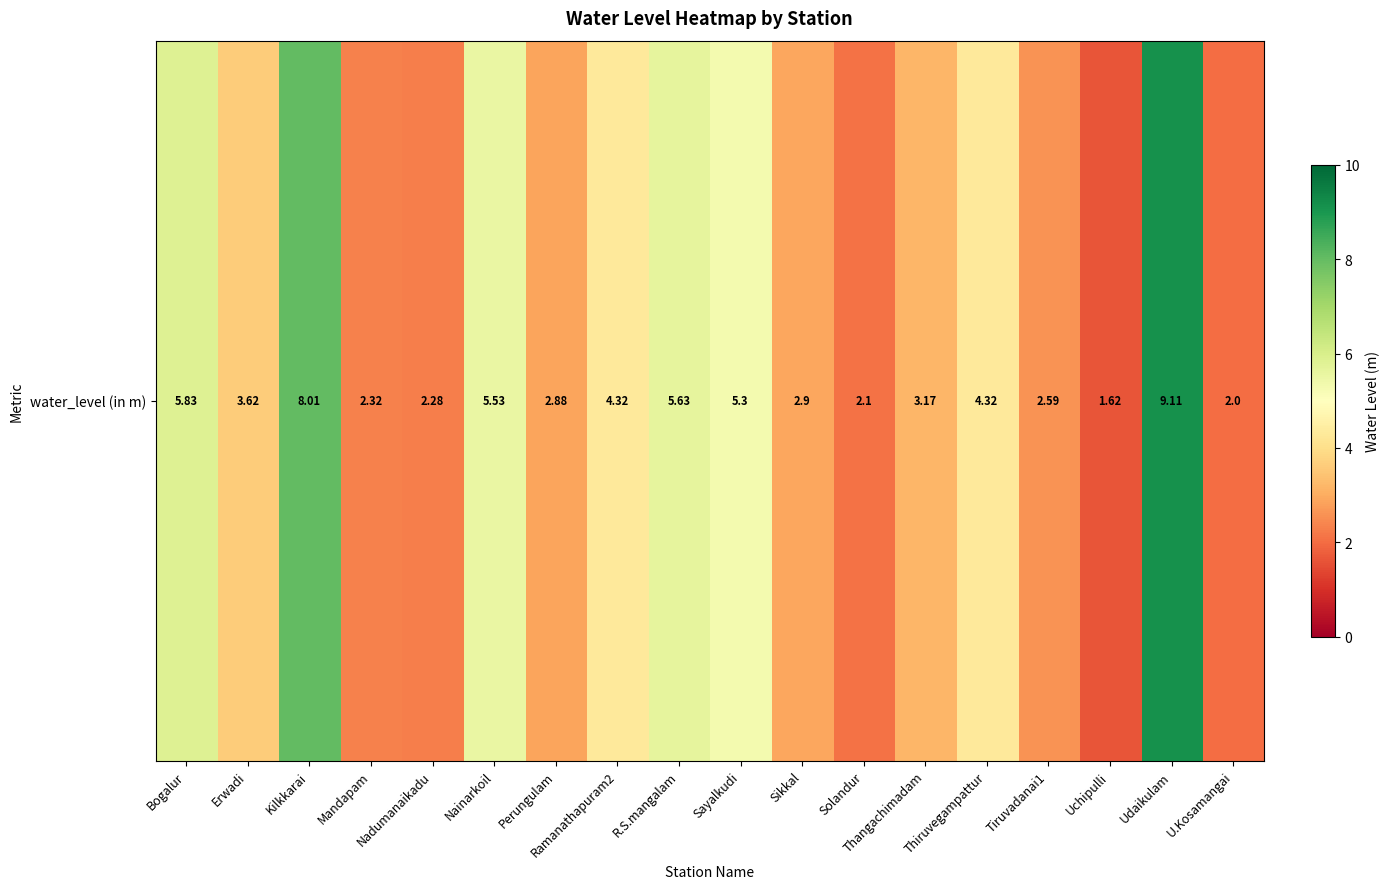

Where does the data first go above 3?

Bogalur